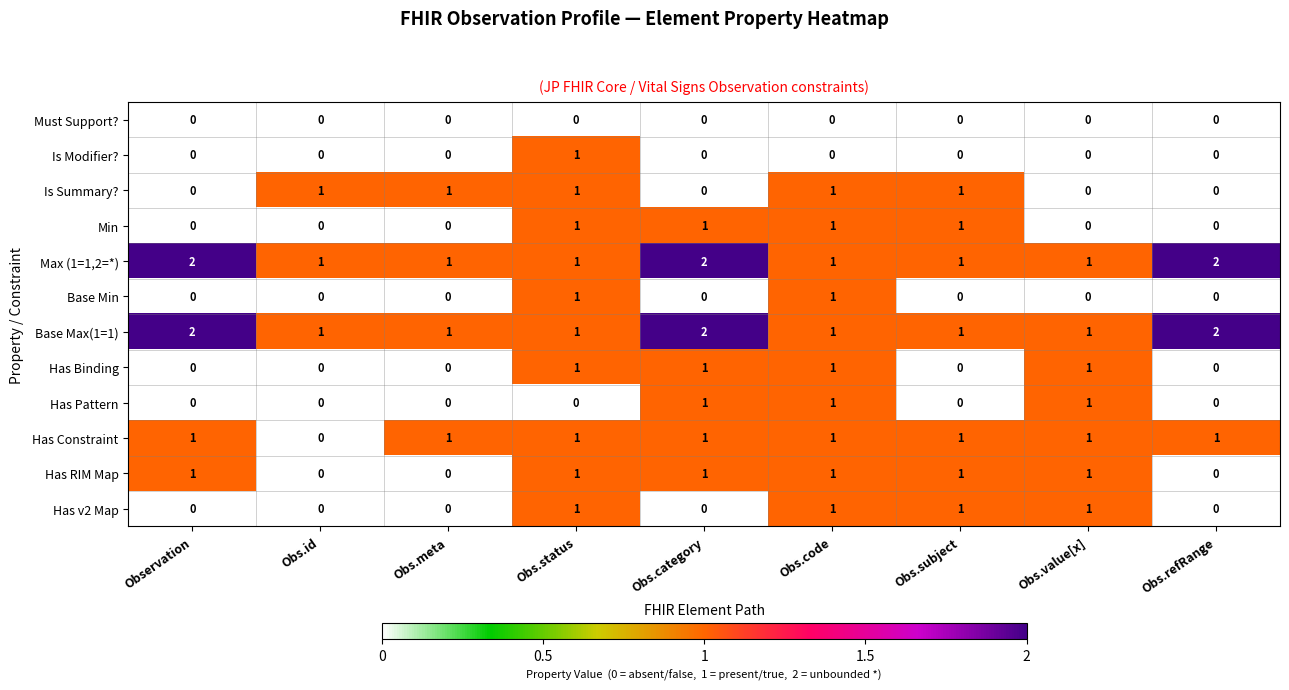

How many distinct data groups are displayed?

12